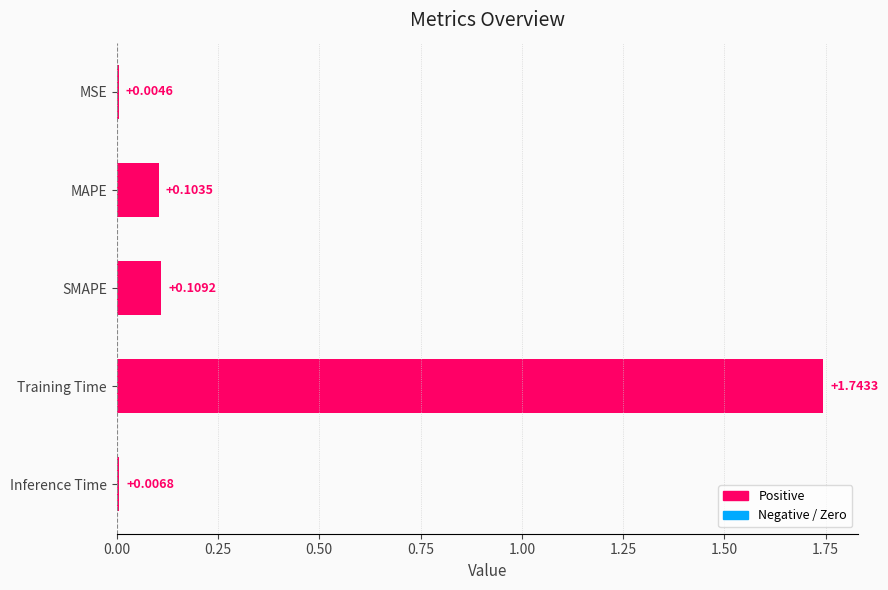

What is the average value?

0.4